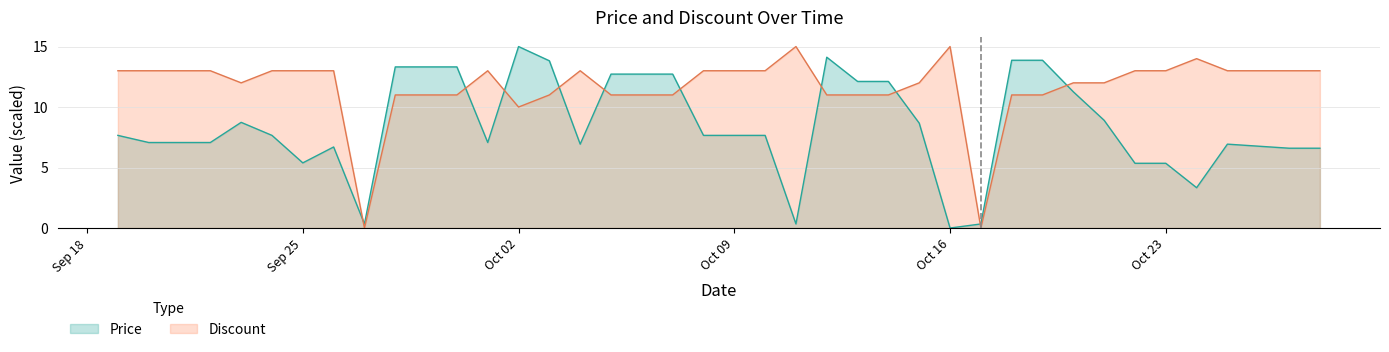

What is the sum of all Discount values?

468.0